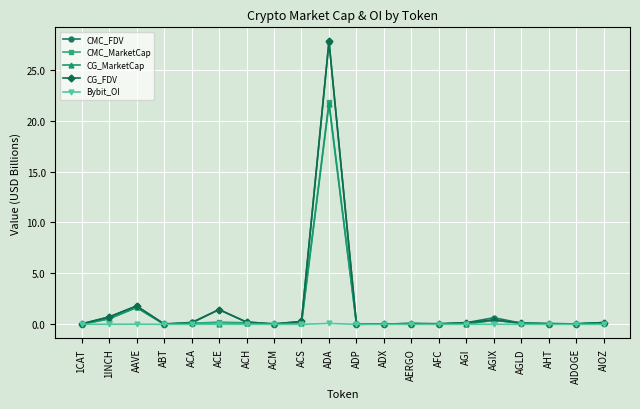

Where is the first local maximum for CMC_MarketCap?

AAVE